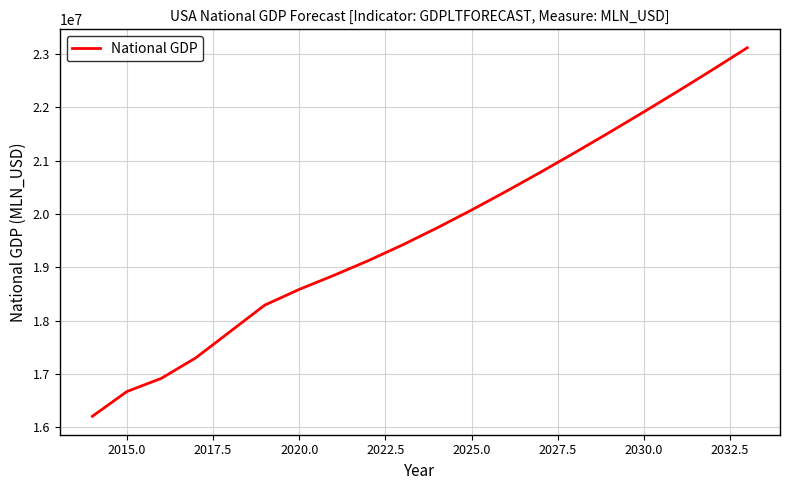

What is the difference between the maximum and minimum values?

6910572.5